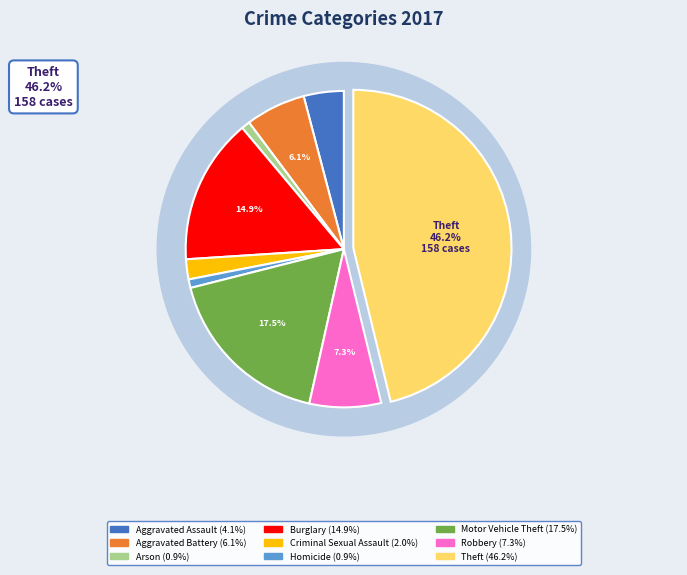

How many slices are in this pie chart?

9